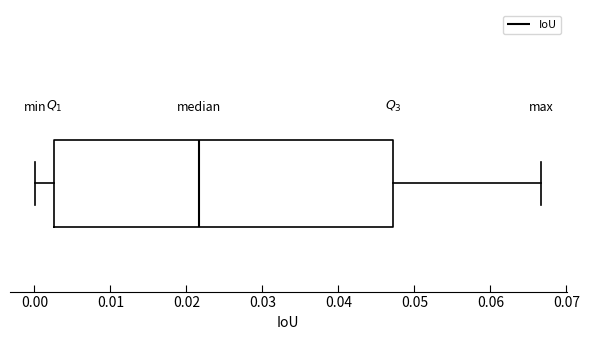

Where does the median line of the box sit on the x-axis? The values are not printed on the chart, so give them approximately, as read against the axis.

0.022